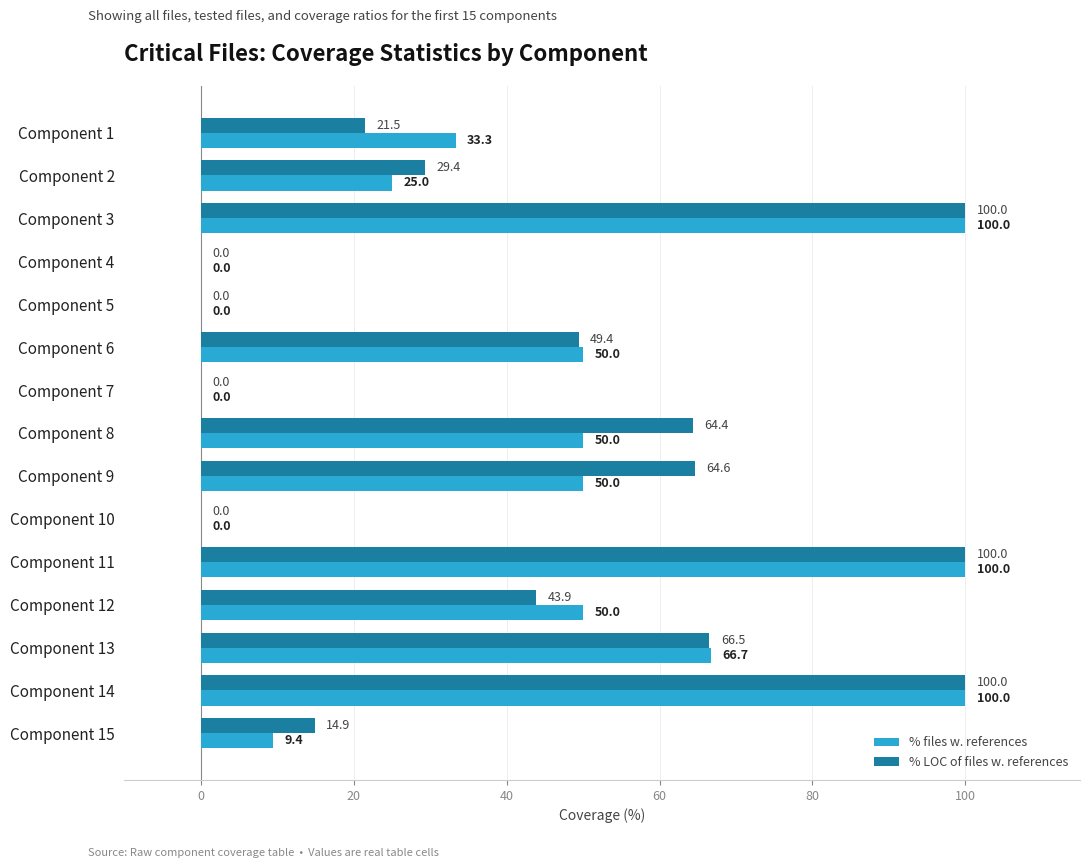

Count the number of categories in the chart.

15